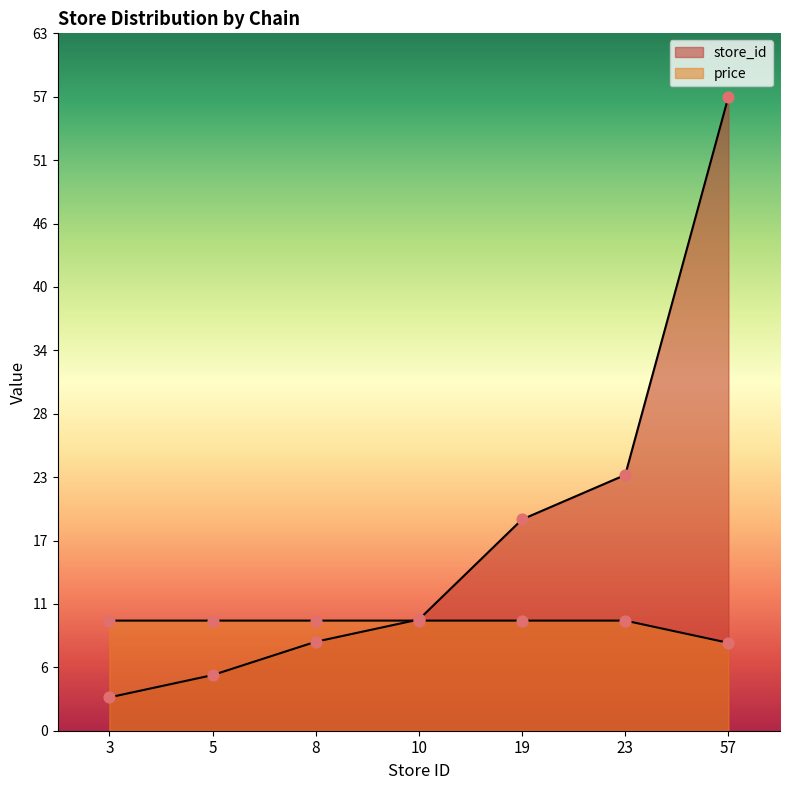

What are all the series names shown in the legend?

store_id, price